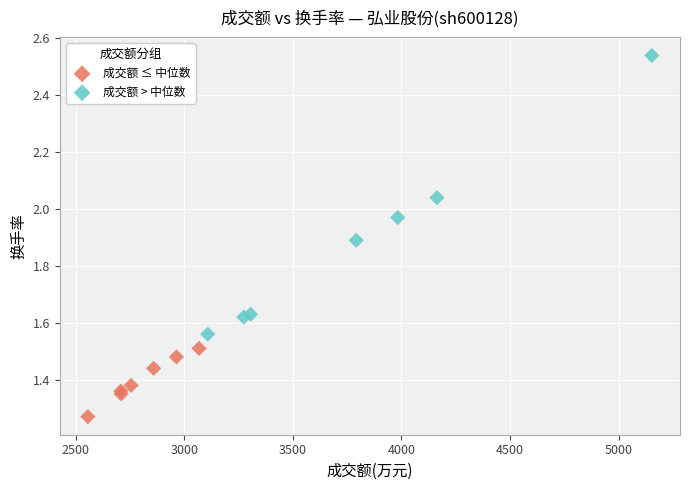

Which series has the largest Y range (max minus min)?

成交额 > 中位数